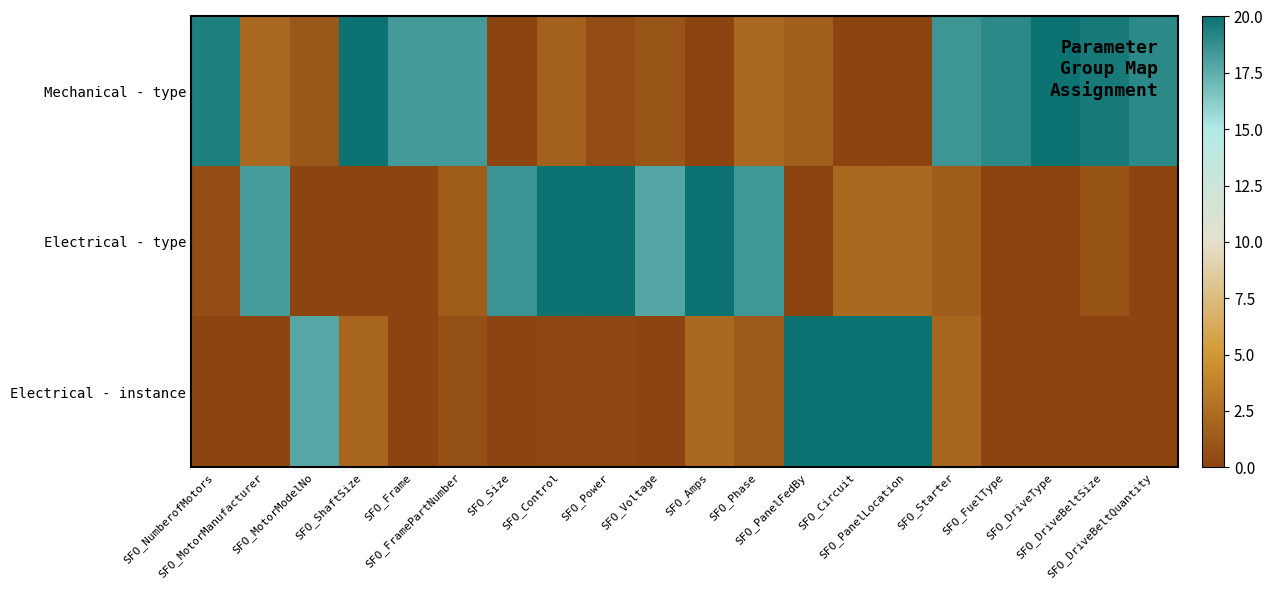

Rank the series by their maximum value, from lowest to highest.

Mechanical - type, Electrical - type, Electrical - instance